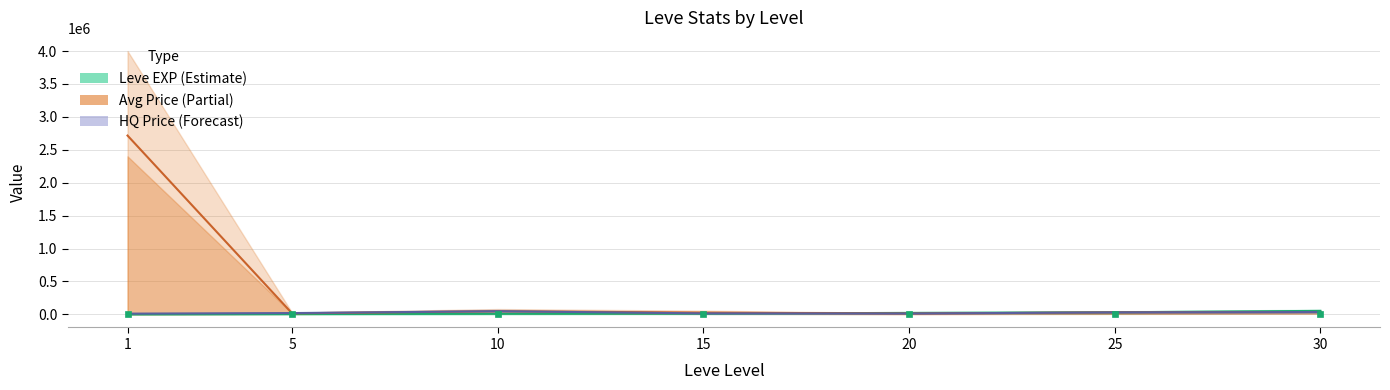

How many intersections are there between currentAveragePrice and LevePriceHQ?

1